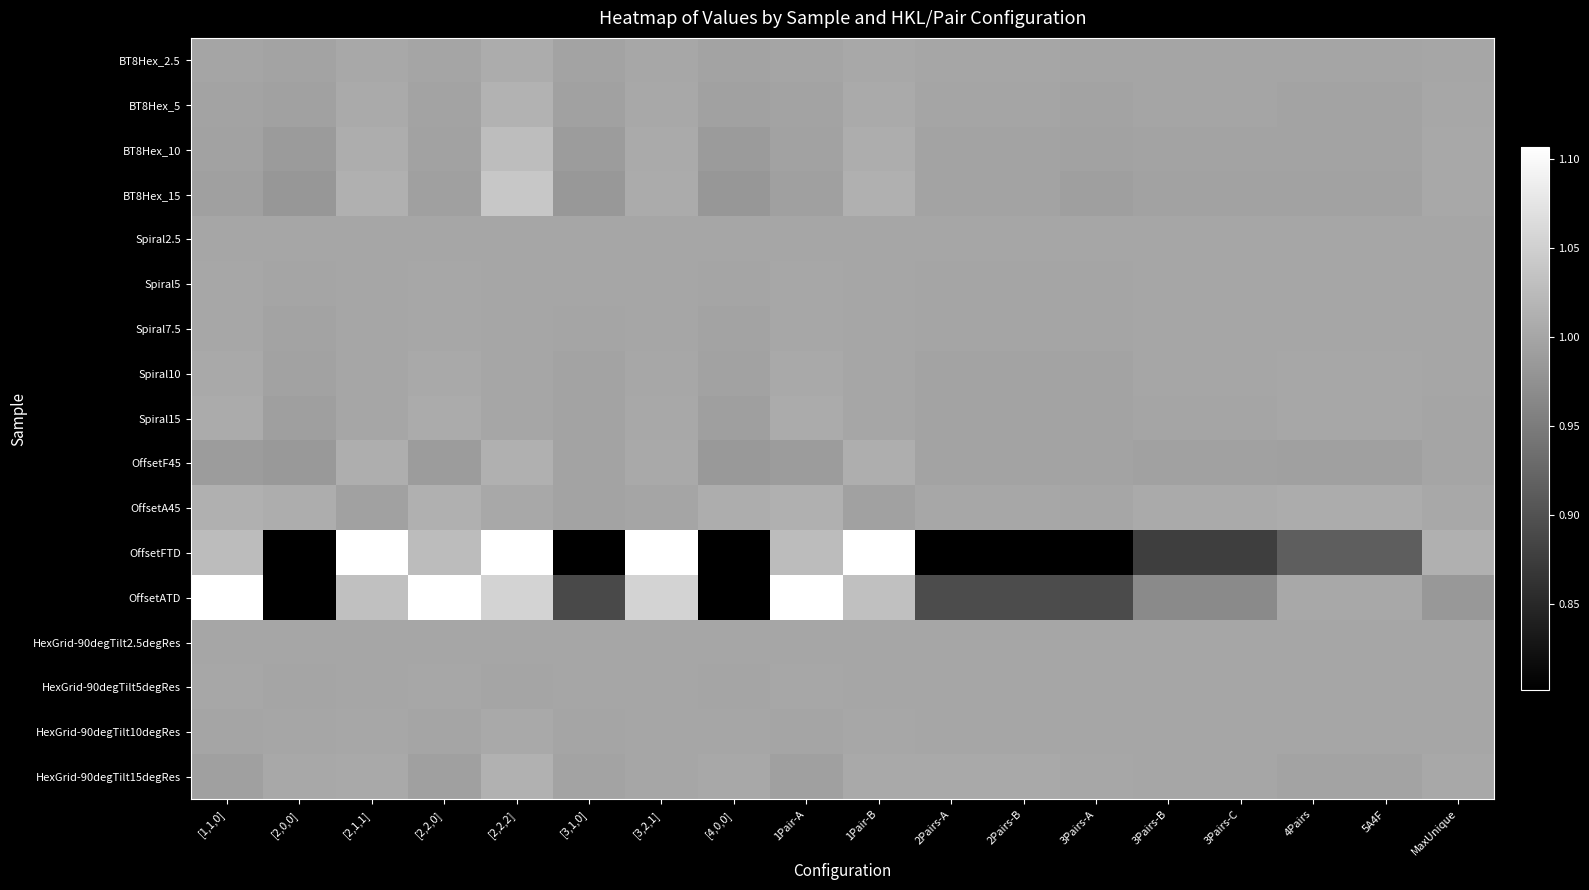

Reading left to right, extract all data points from this chart.

BT8Hex_2.5: [1,1,0]=1.0	[2,0,0]=1.0	[2,1,1]=1.0	[2,2,0]=1.0	[2,2,2]=1.0	[3,1,0]=1.0	[3,2,1]=1.0	[4,0,0]=1.0	1Pair-A=1.0	1Pair-B=1.0	2Pairs-A=1.0	2Pairs-B=1.0	3Pairs-A=1.0	3Pairs-B=1.0	3Pairs-C=1.0	4Pairs=1.0	5A4F=1.0	MaxUnique=1.0
BT8Hex_5: [1,1,0]=1.0	[2,0,0]=1.0	[2,1,1]=1.0	[2,2,0]=1.0	[2,2,2]=1.0	[3,1,0]=1.0	[3,2,1]=1.0	[4,0,0]=1.0	1Pair-A=1.0	1Pair-B=1.0	2Pairs-A=1.0	2Pairs-B=1.0	3Pairs-A=1.0	3Pairs-B=1.0	3Pairs-C=1.0	4Pairs=1.0	5A4F=1.0	MaxUnique=1.0
BT8Hex_10: [1,1,0]=1.0	[2,0,0]=1.0	[2,1,1]=1.0	[2,2,0]=1.0	[2,2,2]=1.0	[3,1,0]=1.0	[3,2,1]=1.0	[4,0,0]=1.0	1Pair-A=1.0	1Pair-B=1.0	2Pairs-A=1.0	2Pairs-B=1.0	3Pairs-A=1.0	3Pairs-B=1.0	3Pairs-C=1.0	4Pairs=1.0	5A4F=1.0	MaxUnique=1.0
BT8Hex_15: [1,1,0]=1.0	[2,0,0]=1.0	[2,1,1]=1.0	[2,2,0]=1.0	[2,2,2]=1.0	[3,1,0]=1.0	[3,2,1]=1.0	[4,0,0]=1.0	1Pair-A=1.0	1Pair-B=1.0	2Pairs-A=1.0	2Pairs-B=1.0	3Pairs-A=1.0	3Pairs-B=1.0	3Pairs-C=1.0	4Pairs=1.0	5A4F=1.0	MaxUnique=1.0
Spiral2.5: [1,1,0]=1.0	[2,0,0]=1.0	[2,1,1]=1.0	[2,2,0]=1.0	[2,2,2]=1.0	[3,1,0]=1.0	[3,2,1]=1.0	[4,0,0]=1.0	1Pair-A=1.0	1Pair-B=1.0	2Pairs-A=1.0	2Pairs-B=1.0	3Pairs-A=1.0	3Pairs-B=1.0	3Pairs-C=1.0	4Pairs=1.0	5A4F=1.0	MaxUnique=1.0
Spiral5: [1,1,0]=1.0	[2,0,0]=1.0	[2,1,1]=1.0	[2,2,0]=1.0	[2,2,2]=1.0	[3,1,0]=1.0	[3,2,1]=1.0	[4,0,0]=1.0	1Pair-A=1.0	1Pair-B=1.0	2Pairs-A=1.0	2Pairs-B=1.0	3Pairs-A=1.0	3Pairs-B=1.0	3Pairs-C=1.0	4Pairs=1.0	5A4F=1.0	MaxUnique=1.0
Spiral7.5: [1,1,0]=1.0	[2,0,0]=1.0	[2,1,1]=1.0	[2,2,0]=1.0	[2,2,2]=1.0	[3,1,0]=1.0	[3,2,1]=1.0	[4,0,0]=1.0	1Pair-A=1.0	1Pair-B=1.0	2Pairs-A=1.0	2Pairs-B=1.0	3Pairs-A=1.0	3Pairs-B=1.0	3Pairs-C=1.0	4Pairs=1.0	5A4F=1.0	MaxUnique=1.0
Spiral10: [1,1,0]=1.0	[2,0,0]=1.0	[2,1,1]=1.0	[2,2,0]=1.0	[2,2,2]=1.0	[3,1,0]=1.0	[3,2,1]=1.0	[4,0,0]=1.0	1Pair-A=1.0	1Pair-B=1.0	2Pairs-A=1.0	2Pairs-B=1.0	3Pairs-A=1.0	3Pairs-B=1.0	3Pairs-C=1.0	4Pairs=1.0	5A4F=1.0	MaxUnique=1.0
Spiral15: [1,1,0]=1.0	[2,0,0]=1.0	[2,1,1]=1.0	[2,2,0]=1.0	[2,2,2]=1.0	[3,1,0]=1.0	[3,2,1]=1.0	[4,0,0]=1.0	1Pair-A=1.0	1Pair-B=1.0	2Pairs-A=1.0	2Pairs-B=1.0	3Pairs-A=1.0	3Pairs-B=1.0	3Pairs-C=1.0	4Pairs=1.0	5A4F=1.0	MaxUnique=1.0
OffsetF45: [1,1,0]=1.0	[2,0,0]=1.0	[2,1,1]=1.0	[2,2,0]=1.0	[2,2,2]=1.0	[3,1,0]=1.0	[3,2,1]=1.0	[4,0,0]=1.0	1Pair-A=1.0	1Pair-B=1.0	2Pairs-A=1.0	2Pairs-B=1.0	3Pairs-A=1.0	3Pairs-B=1.0	3Pairs-C=1.0	4Pairs=1.0	5A4F=1.0	MaxUnique=1.0
OffsetA45: [1,1,0]=1.0	[2,0,0]=1.0	[2,1,1]=1.0	[2,2,0]=1.0	[2,2,2]=1.0	[3,1,0]=1.0	[3,2,1]=1.0	[4,0,0]=1.0	1Pair-A=1.0	1Pair-B=1.0	2Pairs-A=1.0	2Pairs-B=1.0	3Pairs-A=1.0	3Pairs-B=1.0	3Pairs-C=1.0	4Pairs=1.0	5A4F=1.0	MaxUnique=1.0
OffsetFTD: [1,1,0]=1.0	[2,0,0]=0.4	[2,1,1]=1.2	[2,2,0]=1.0	[2,2,2]=1.7	[3,1,0]=0.6	[3,2,1]=1.2	[4,0,0]=0.4	1Pair-A=1.0	1Pair-B=1.2	2Pairs-A=0.8	2Pairs-B=0.8	3Pairs-A=0.7	3Pairs-B=0.9	3Pairs-C=0.9	4Pairs=0.9	5A4F=0.9	MaxUnique=1.0
OffsetATD: [1,1,0]=1.1	[2,0,0]=0.8	[2,1,1]=1.0	[2,2,0]=1.1	[2,2,2]=1.1	[3,1,0]=0.9	[3,2,1]=1.1	[4,0,0]=0.8	1Pair-A=1.1	1Pair-B=1.0	2Pairs-A=0.9	2Pairs-B=0.9	3Pairs-A=0.9	3Pairs-B=1.0	3Pairs-C=1.0	4Pairs=1.0	5A4F=1.0	MaxUnique=1.0
HexGrid-90degTilt2.5degRes: [1,1,0]=1.0	[2,0,0]=1.0	[2,1,1]=1.0	[2,2,0]=1.0	[2,2,2]=1.0	[3,1,0]=1.0	[3,2,1]=1.0	[4,0,0]=1.0	1Pair-A=1.0	1Pair-B=1.0	2Pairs-A=1.0	2Pairs-B=1.0	3Pairs-A=1.0	3Pairs-B=1.0	3Pairs-C=1.0	4Pairs=1.0	5A4F=1.0	MaxUnique=1.0
HexGrid-90degTilt5degRes: [1,1,0]=1.0	[2,0,0]=1.0	[2,1,1]=1.0	[2,2,0]=1.0	[2,2,2]=1.0	[3,1,0]=1.0	[3,2,1]=1.0	[4,0,0]=1.0	1Pair-A=1.0	1Pair-B=1.0	2Pairs-A=1.0	2Pairs-B=1.0	3Pairs-A=1.0	3Pairs-B=1.0	3Pairs-C=1.0	4Pairs=1.0	5A4F=1.0	MaxUnique=1.0
HexGrid-90degTilt10degRes: [1,1,0]=1.0	[2,0,0]=1.0	[2,1,1]=1.0	[2,2,0]=1.0	[2,2,2]=1.0	[3,1,0]=1.0	[3,2,1]=1.0	[4,0,0]=1.0	1Pair-A=1.0	1Pair-B=1.0	2Pairs-A=1.0	2Pairs-B=1.0	3Pairs-A=1.0	3Pairs-B=1.0	3Pairs-C=1.0	4Pairs=1.0	5A4F=1.0	MaxUnique=1.0
HexGrid-90degTilt15degRes: [1,1,0]=1.0	[2,0,0]=1.0	[2,1,1]=1.0	[2,2,0]=1.0	[2,2,2]=1.0	[3,1,0]=1.0	[3,2,1]=1.0	[4,0,0]=1.0	1Pair-A=1.0	1Pair-B=1.0	2Pairs-A=1.0	2Pairs-B=1.0	3Pairs-A=1.0	3Pairs-B=1.0	3Pairs-C=1.0	4Pairs=1.0	5A4F=1.0	MaxUnique=1.0